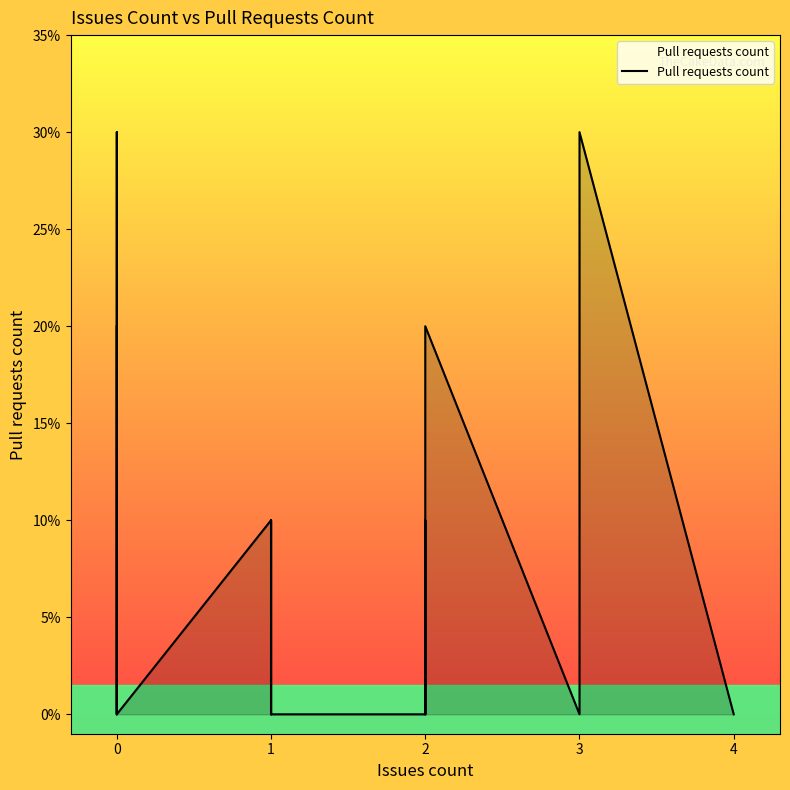

Does the chart display data point markers on the line(s)?

No